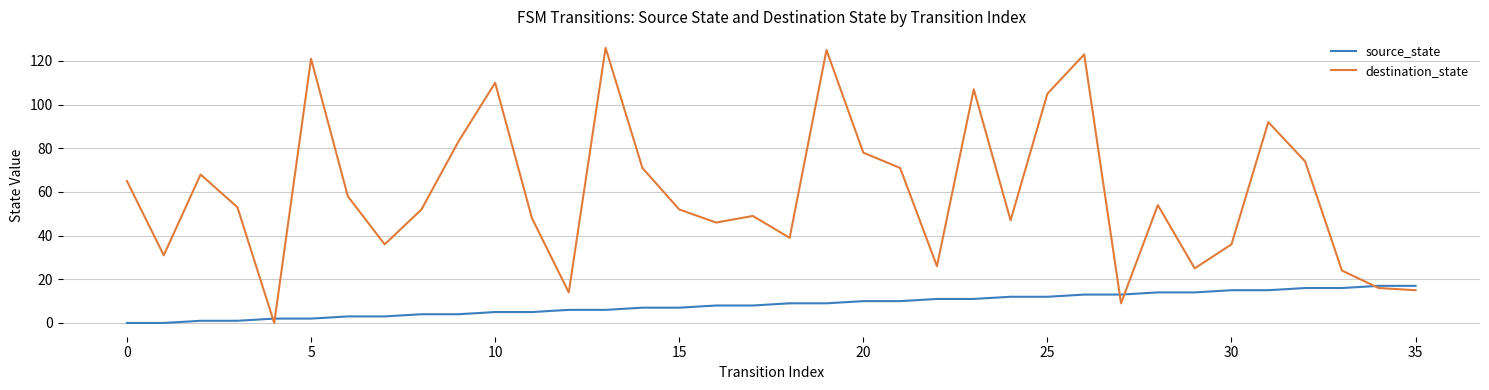

Count the number of categories in the chart.

36